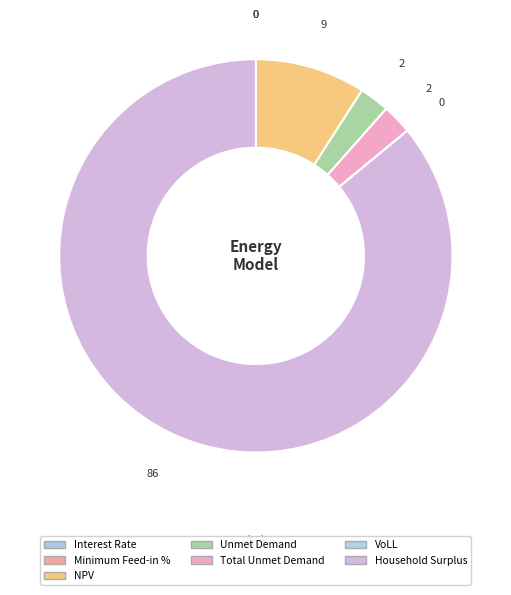

What is the smallest slice in the pie chart?

Minimum Feed-in %